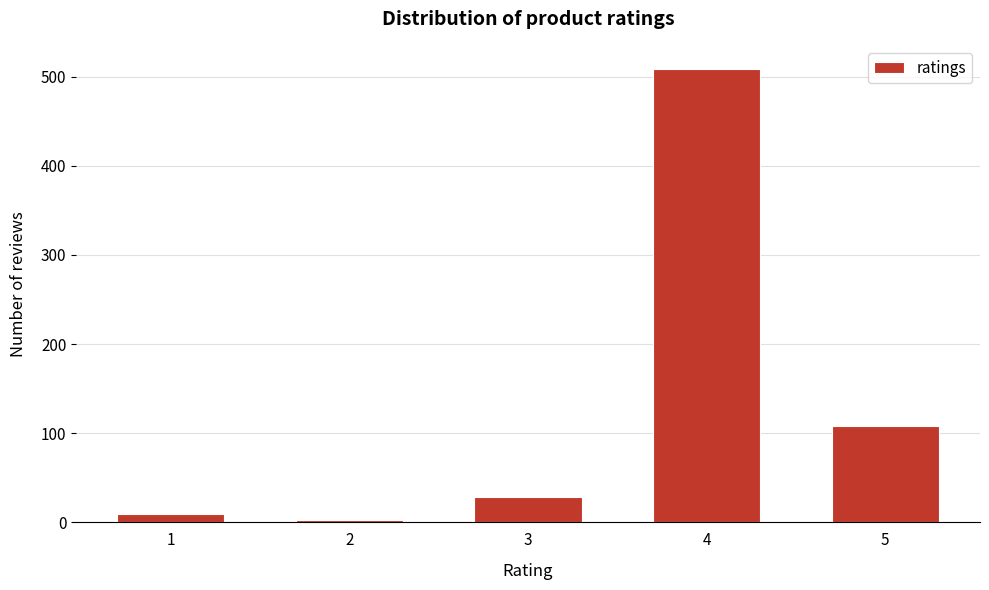

Reading left to right, what are all the values shown in this chart?

9	3	29	509	108